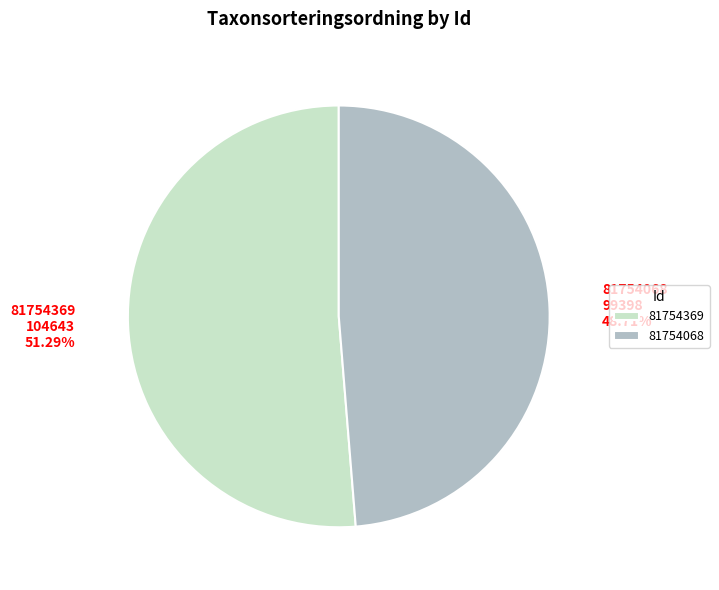

Which has a higher value, 81754369 or 81754068?

81754369